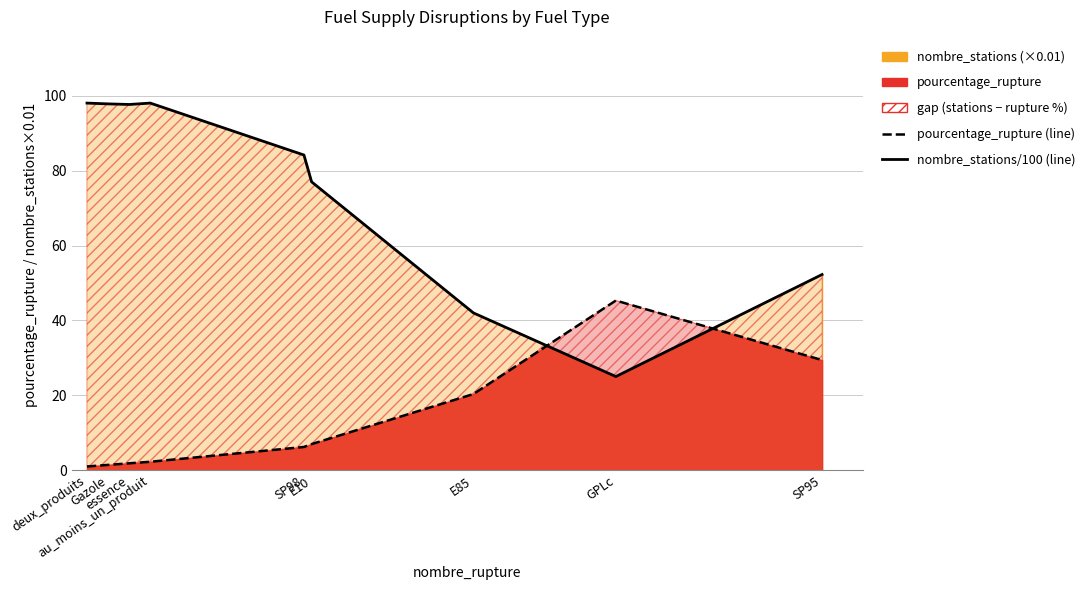

Which label corresponds to the largest value in the chart?

deux_produits